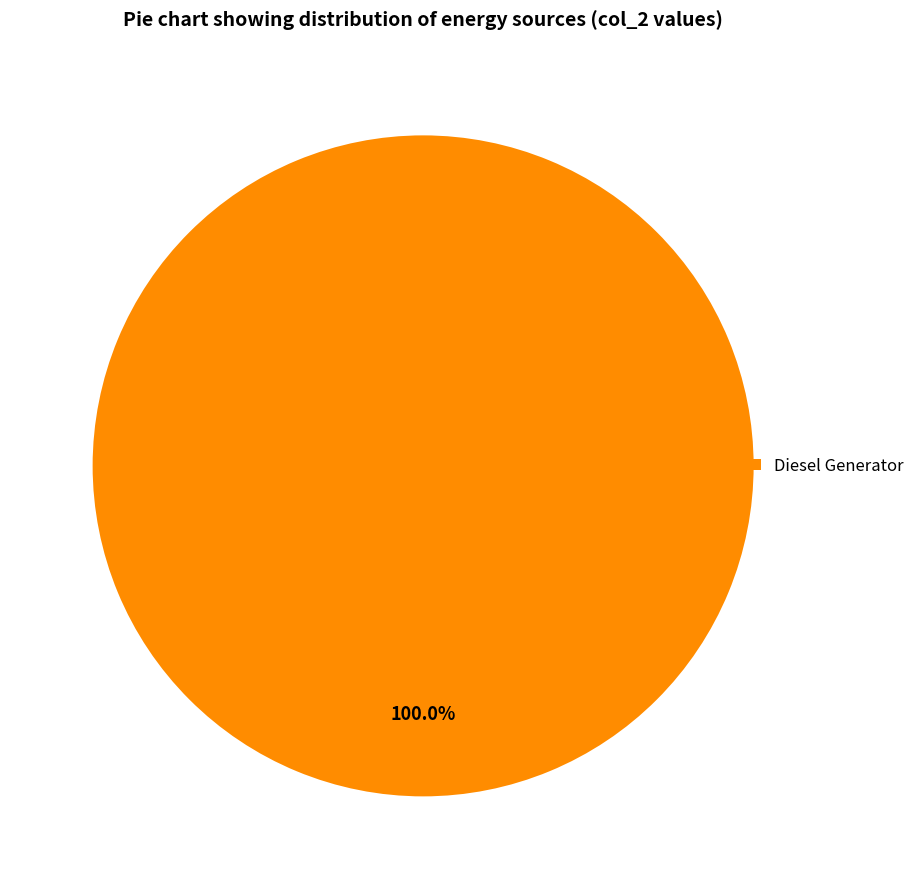

Rank the categories by value from highest to lowest.

Diesel Generator